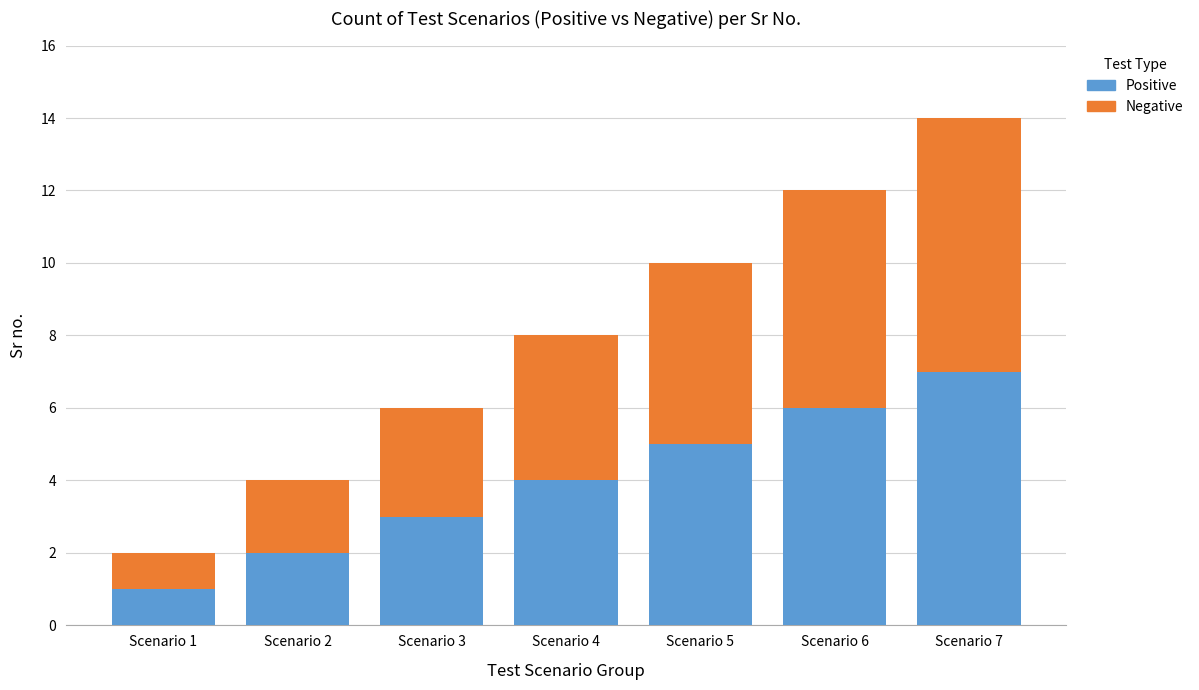

Where is Positive nearest to the value 4?

Scenario 4